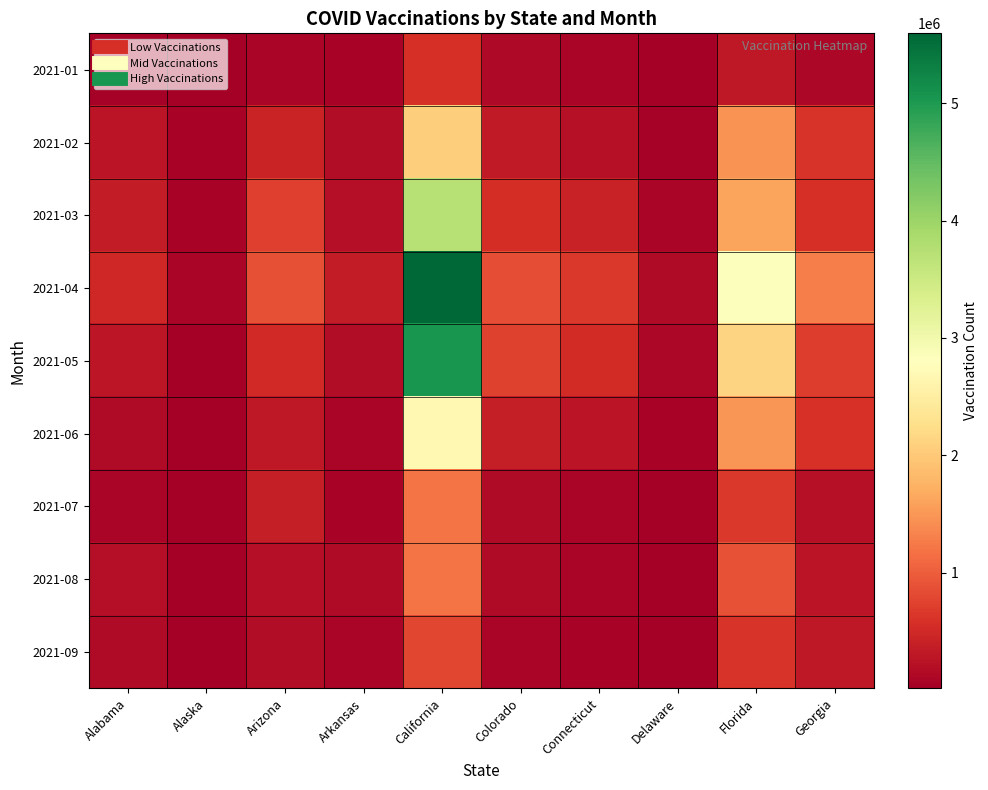

Between Alabama and Georgia, which is larger?

Georgia